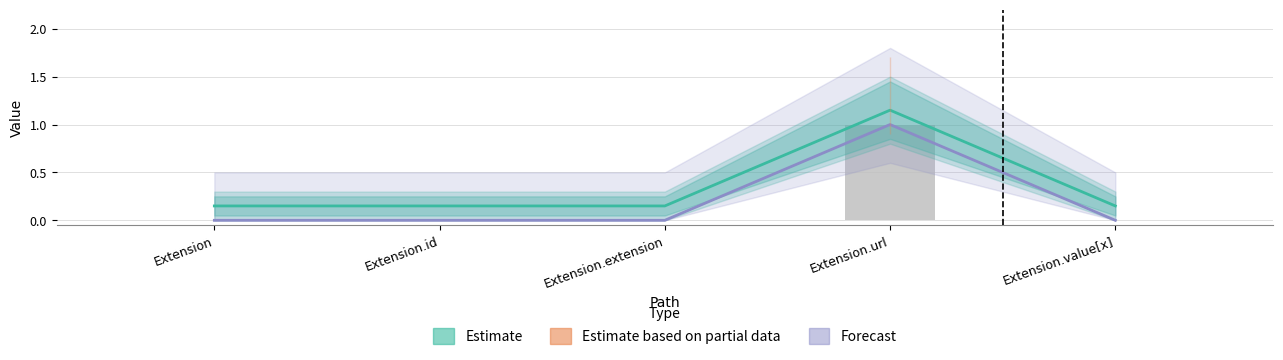

Where is Forecast nearest to the value 0?

Extension